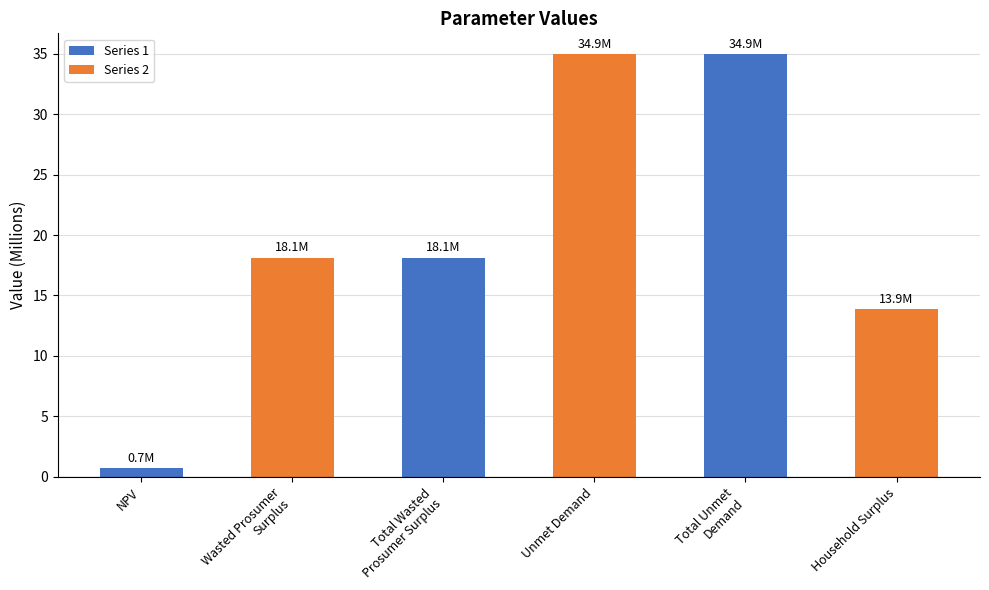

What is the value of the 5th bar from the left?

34.9